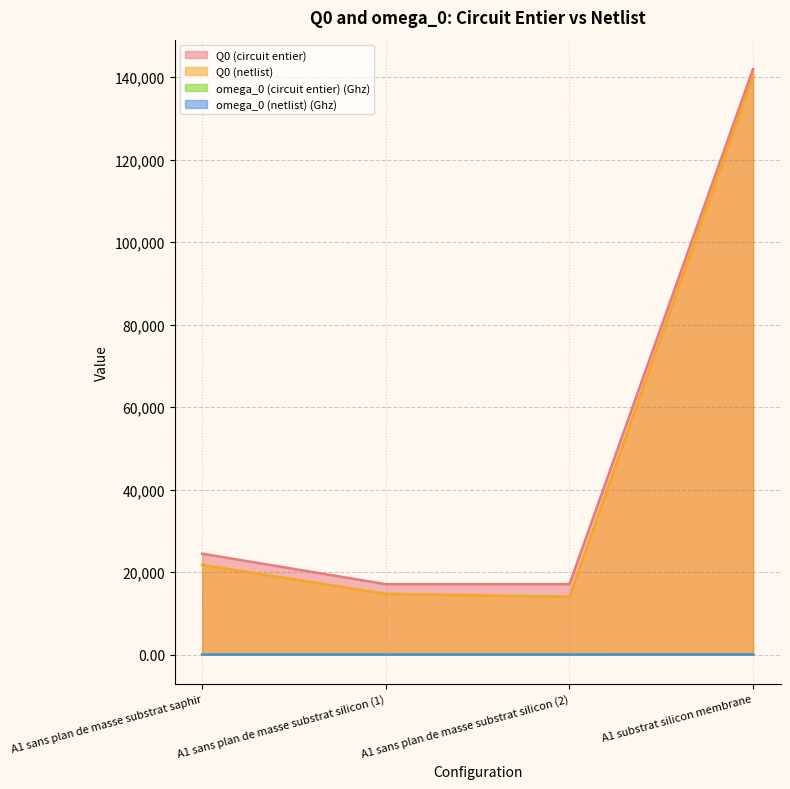

Where is the first local minimum for Q0 (netlist)?

A1 sans plan de masse substrat silicon (2)